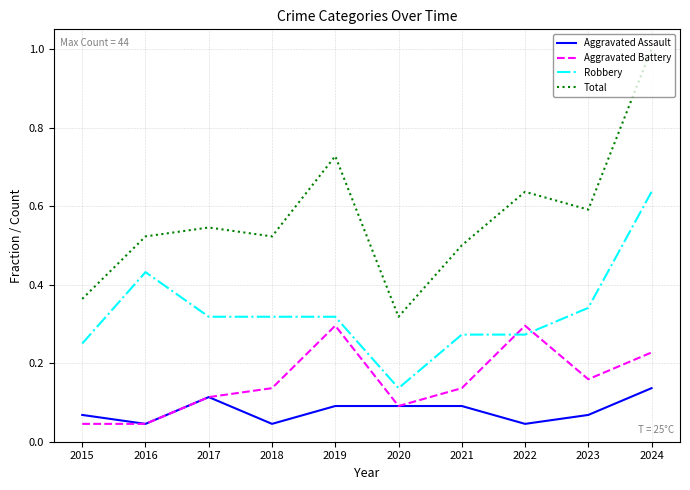

True or false: Total and Aggravated Battery intersect in this chart.

False